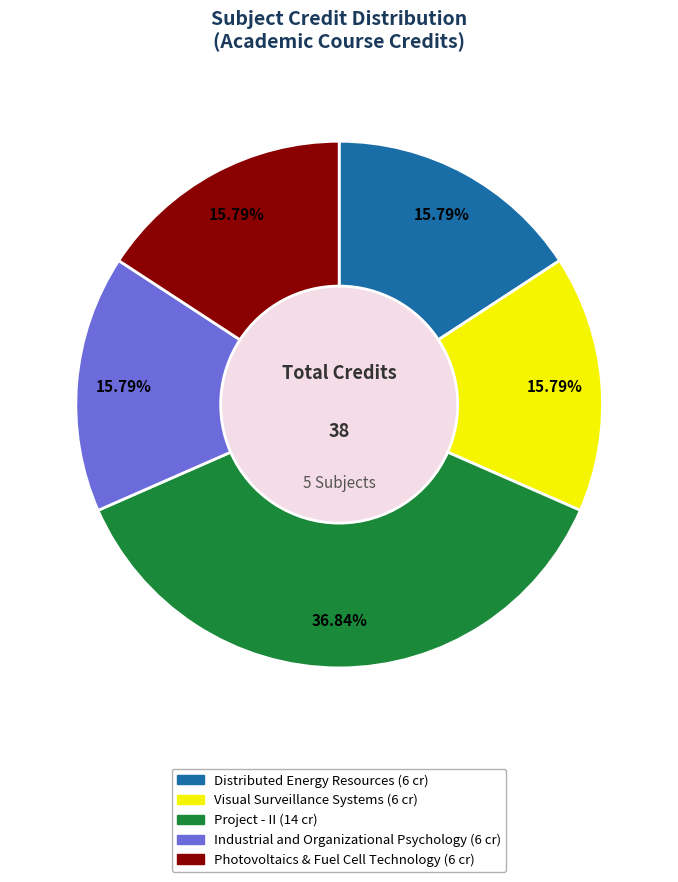

Approximately how many times larger is the value at Distributed Energy Resources compared to Industrial and Organizational Psychology?

1.0